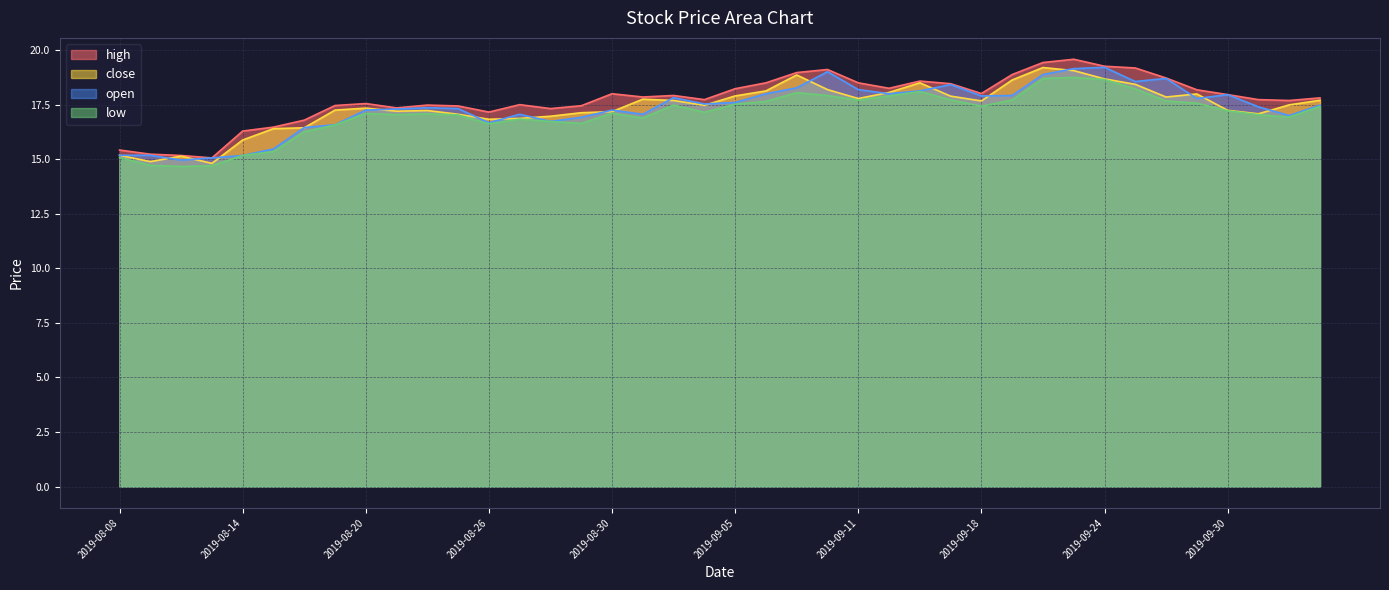

At which label does close reach its minimum?

2019-08-13